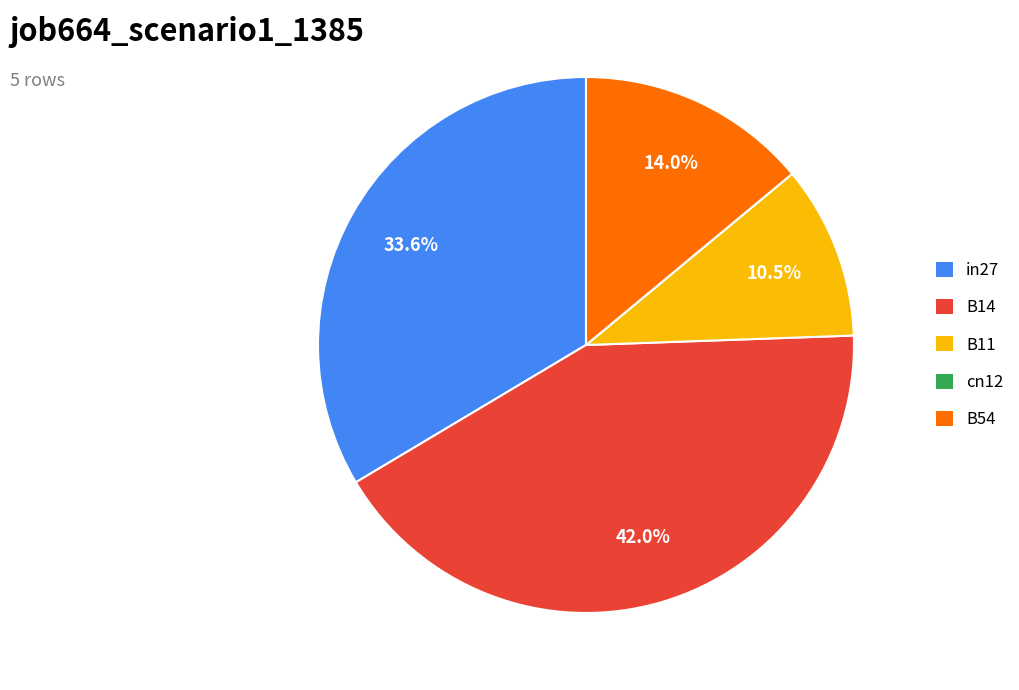

Does B14 represent more than half of the total?

No